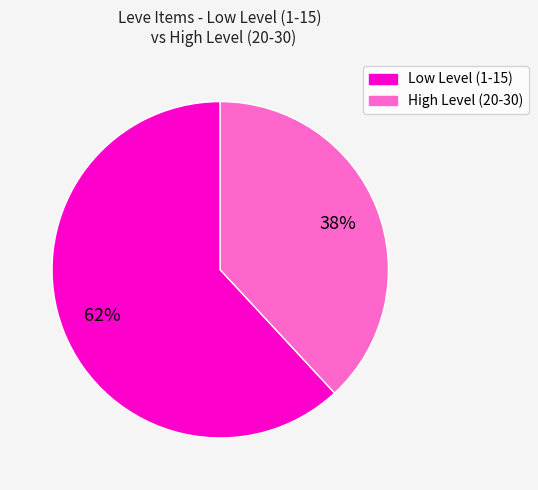

Does any single category account for the majority?

Yes